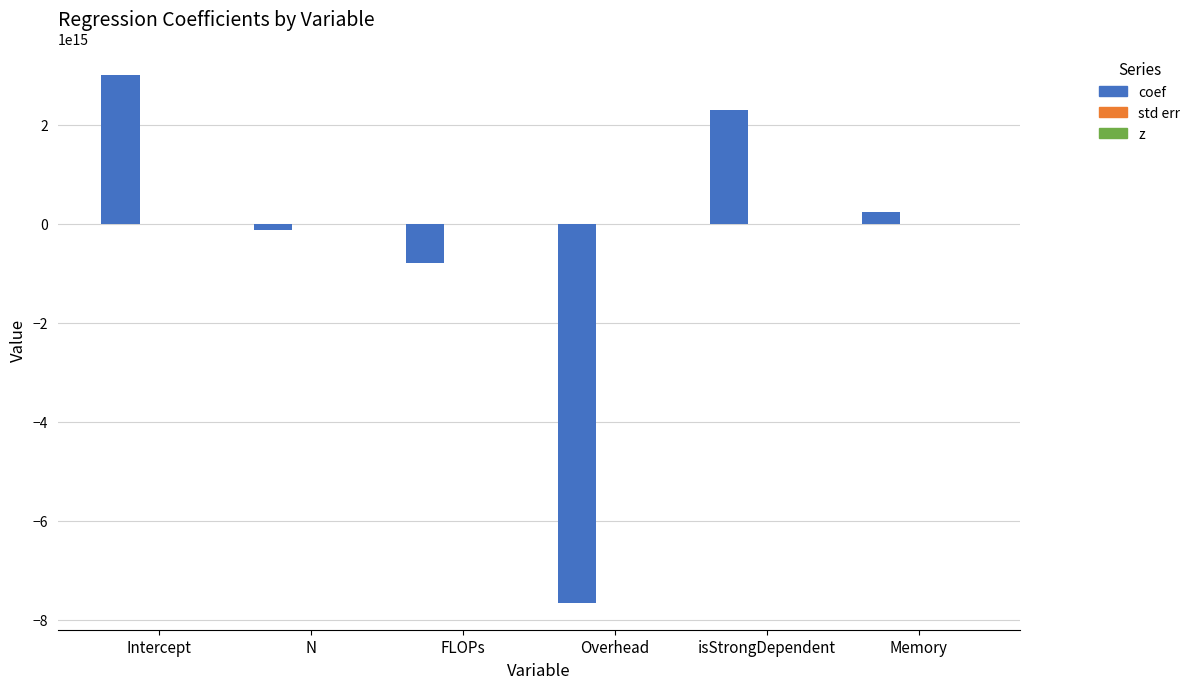

Which category has the highest value across all series?

Intercept